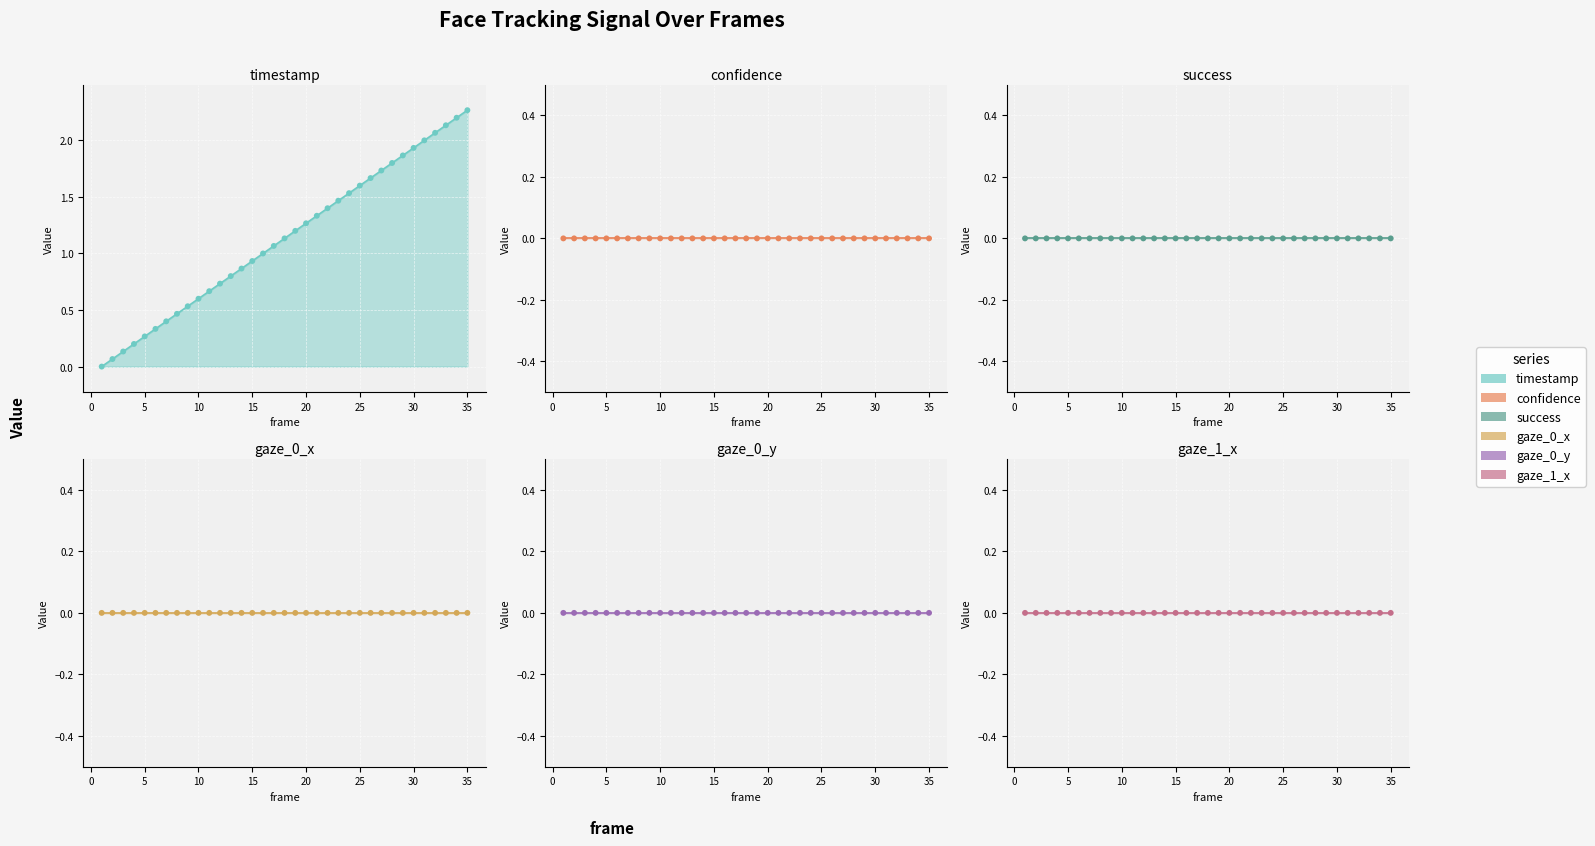

At how many categories does at least one series exceed 2?

4